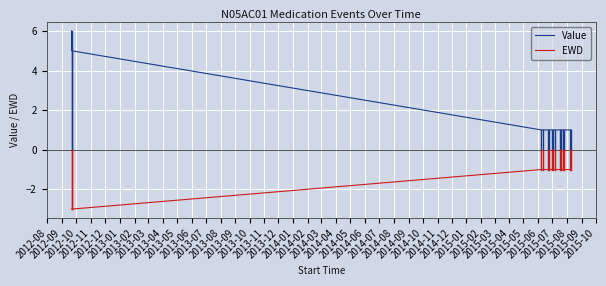

True or false: EWD and Value intersect in this chart.

False